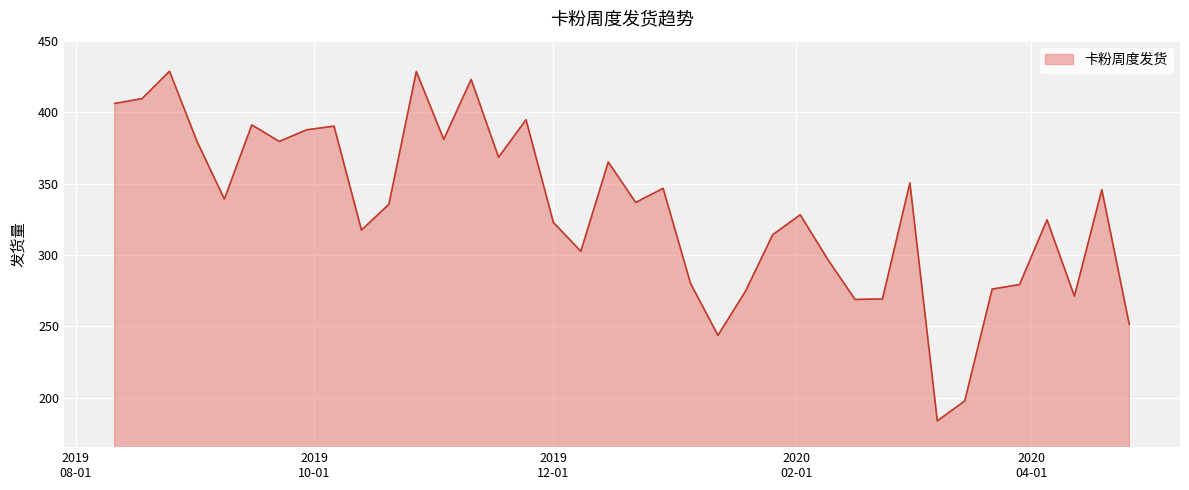

What is the greatest value displayed?

428.7